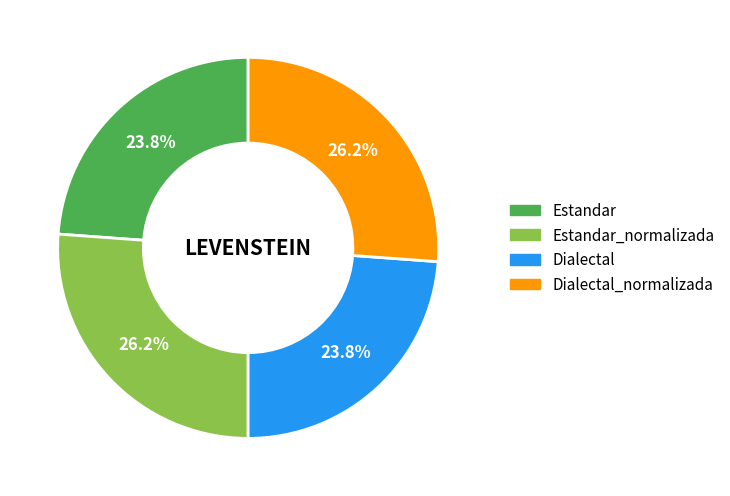

To the nearest percent, what is the average slice percentage?

25%